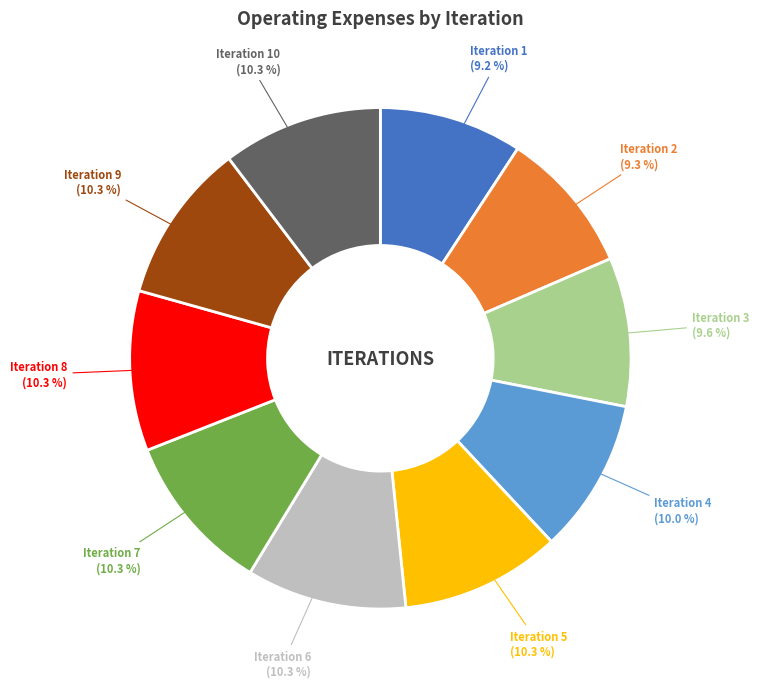

How many slices are in this pie chart?

10